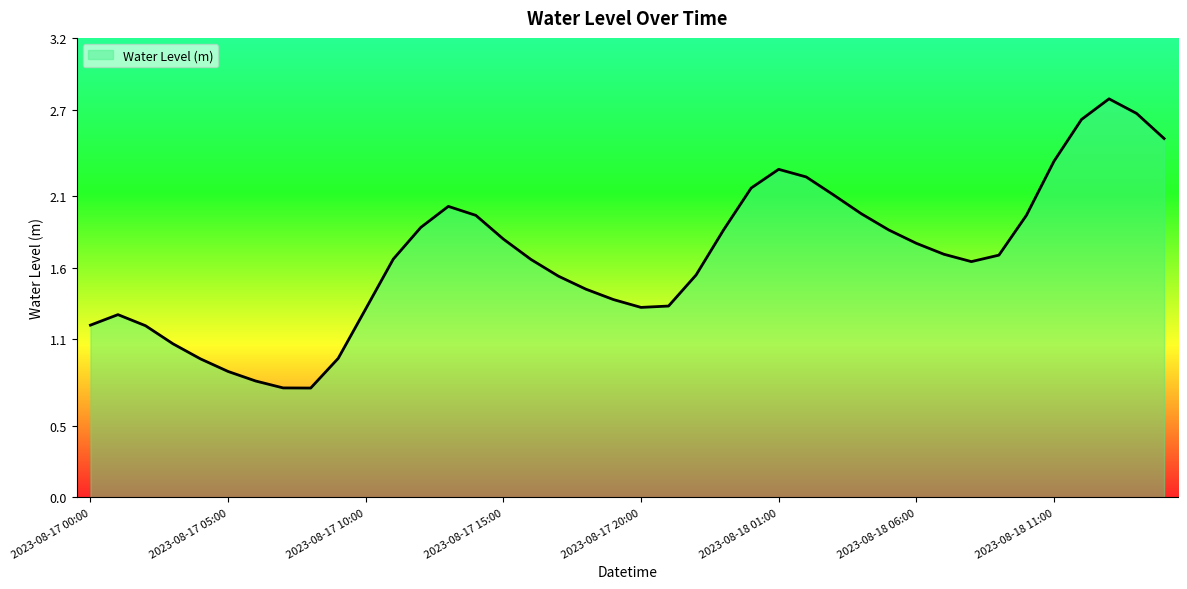

What is the greatest value displayed?

2.8